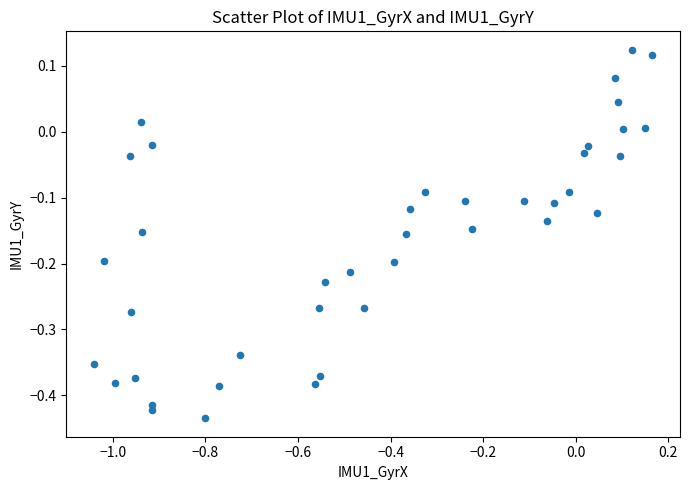

What is the range of X values (max minus min)?

1.2